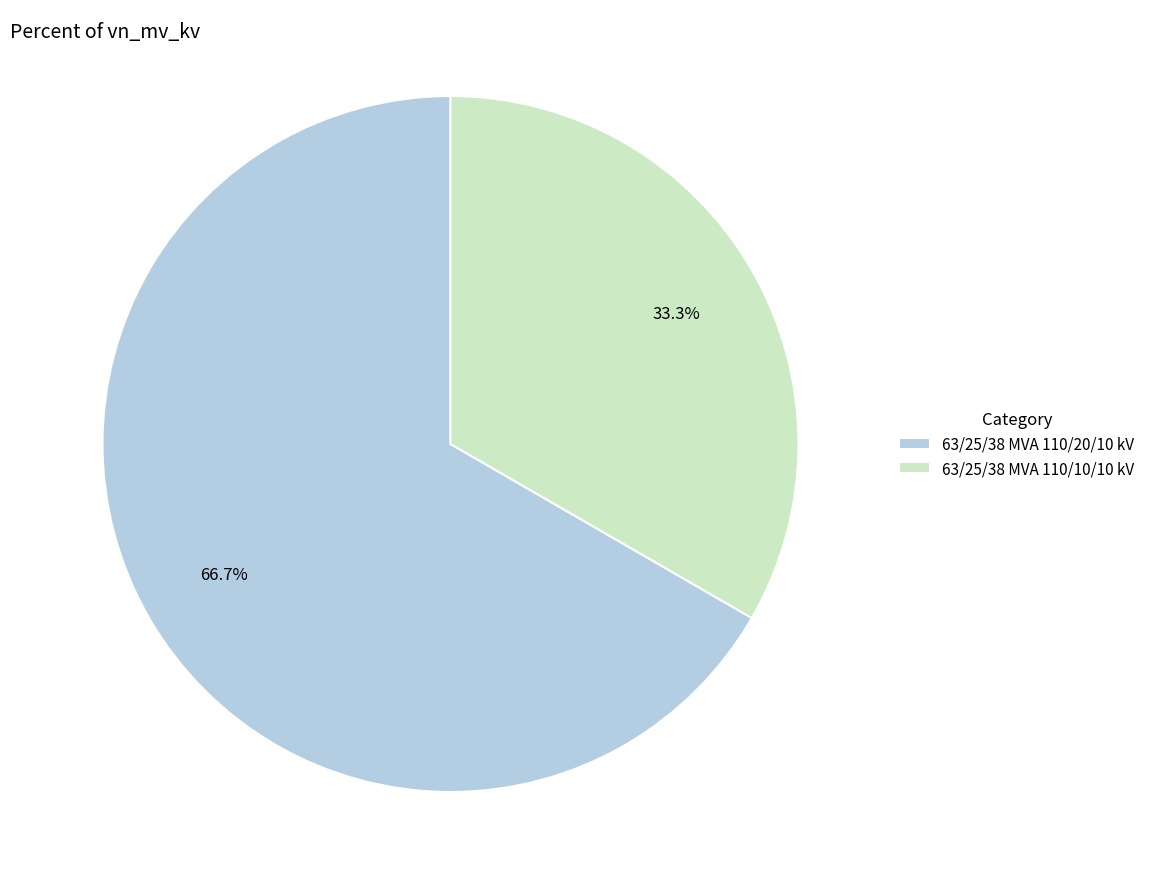

Which has a higher value, 63/25/38 MVA 110/10/10 kV or 63/25/38 MVA 110/20/10 kV?

63/25/38 MVA 110/20/10 kV